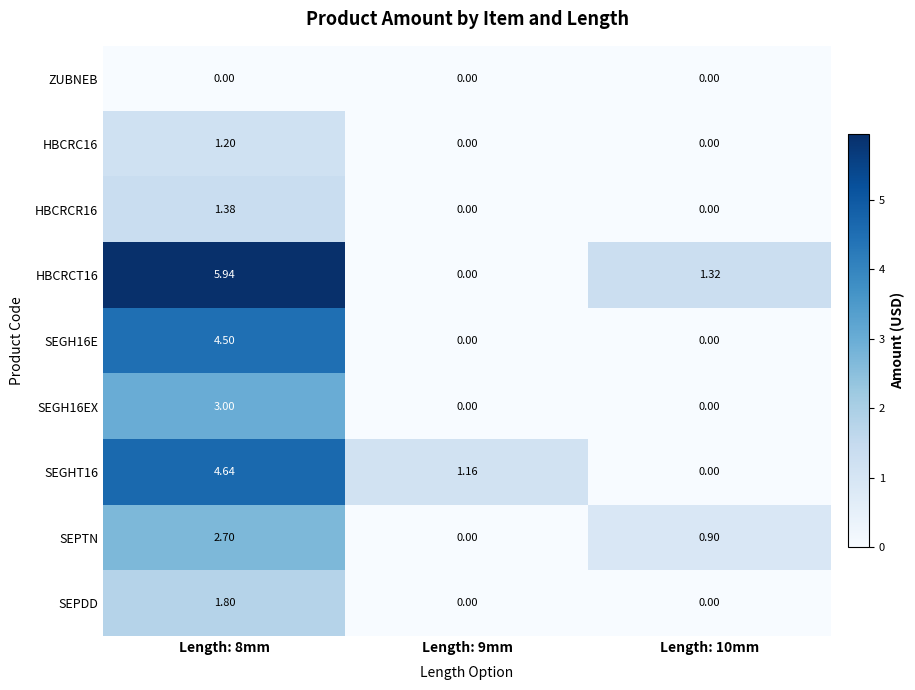

Is the value of SEGH16EX at Length: 8mm greater than the value of HBCRCR16 at Length: 9mm?

Yes